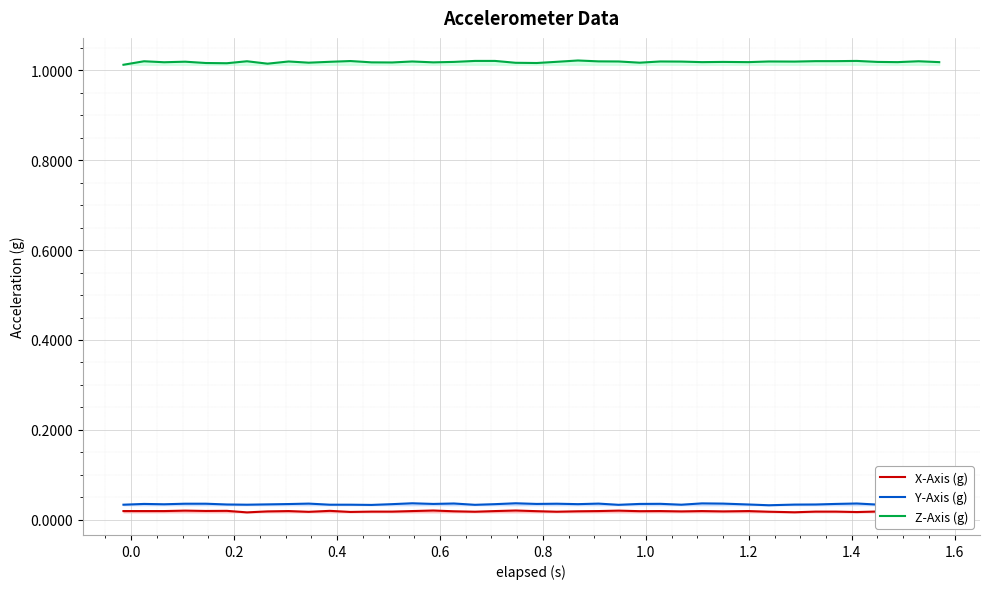

True or false: Y-Axis (g) and Z-Axis (g) intersect in this chart.

False